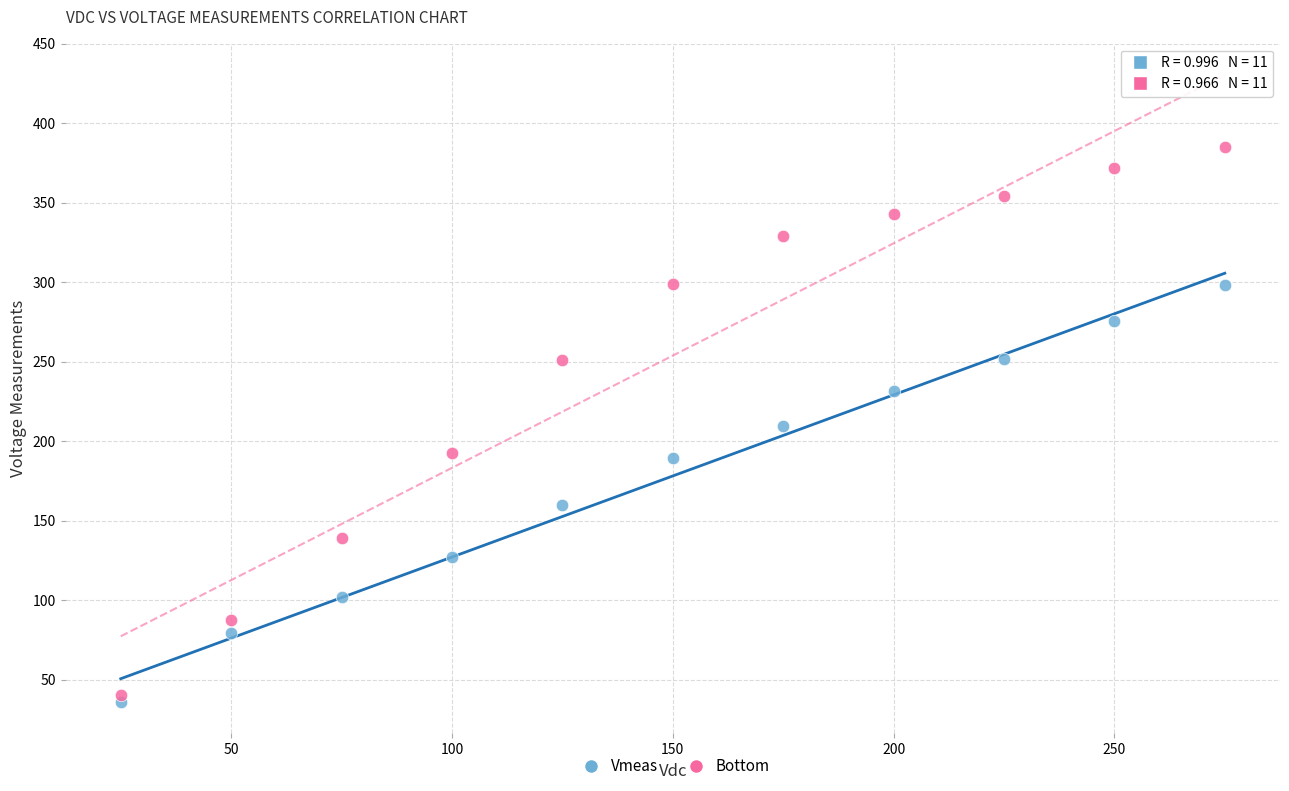

In the Vmeas series, what Y value is closest to 166?

159.5